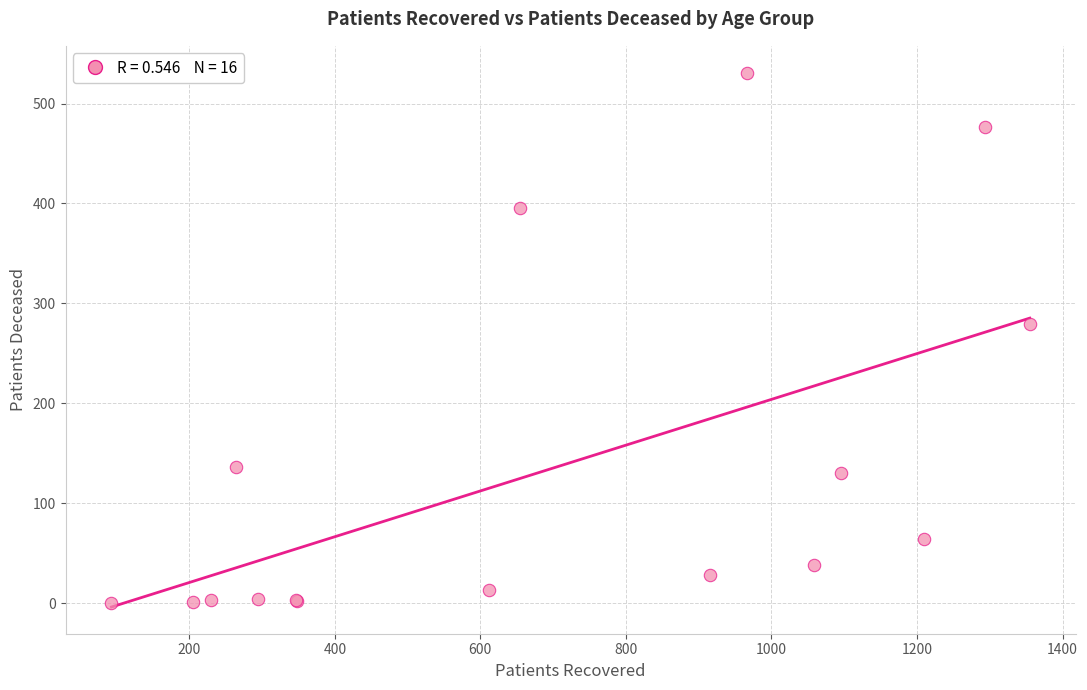

What Y value in the scatter plot is closest to 265?

279